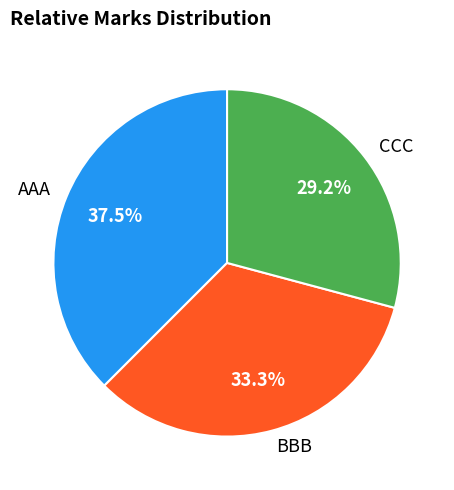

Is AAA the majority of the pie?

No